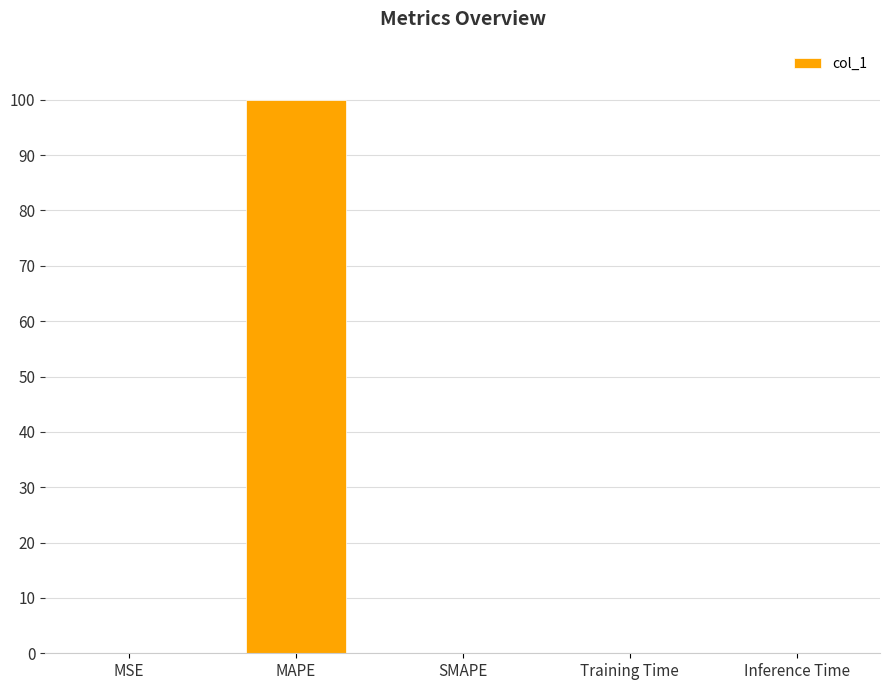

Which has a higher value, MAPE or Inference Time?

MAPE